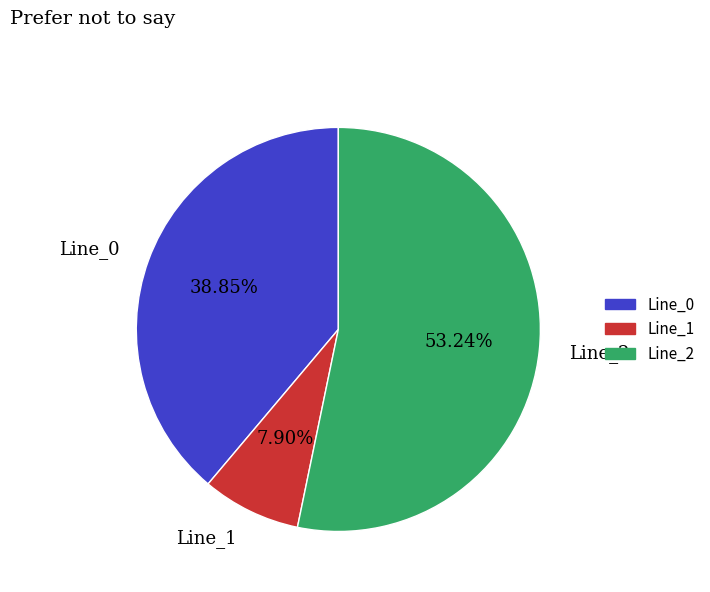

Which has a higher value, Line_0 or Line_1?

Line_0